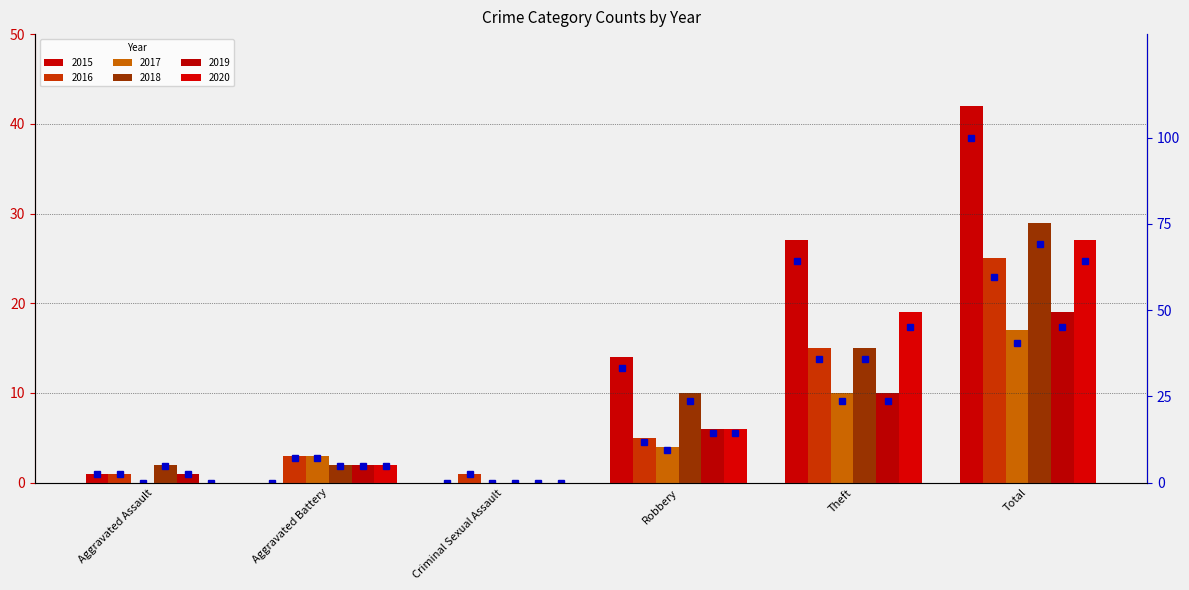

Count the number of categories in the chart.

6